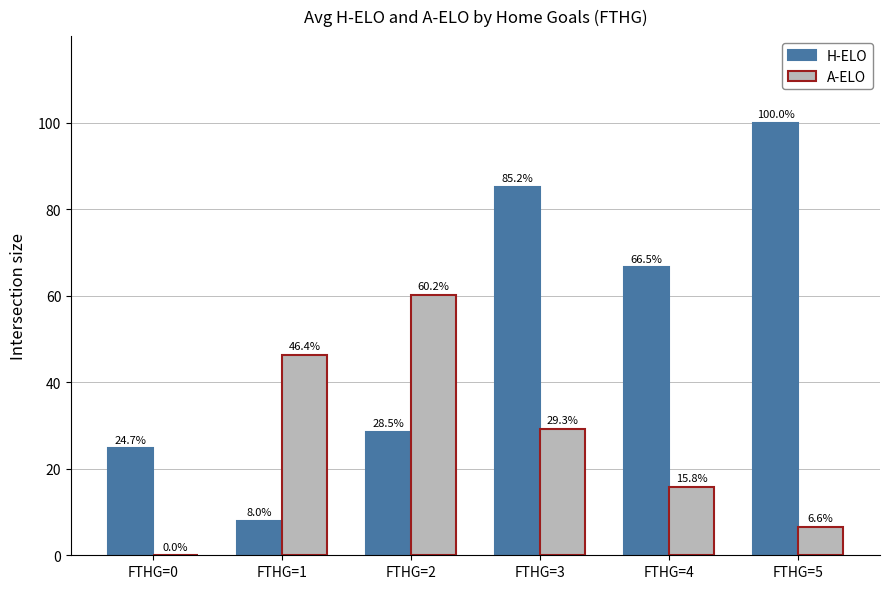

Reading left to right, extract all data points from this chart.

H-ELO: 24.7	8.0	28.5	85.2	66.5	100.0
A-ELO: 0.0	46.4	60.2	29.3	15.8	6.6